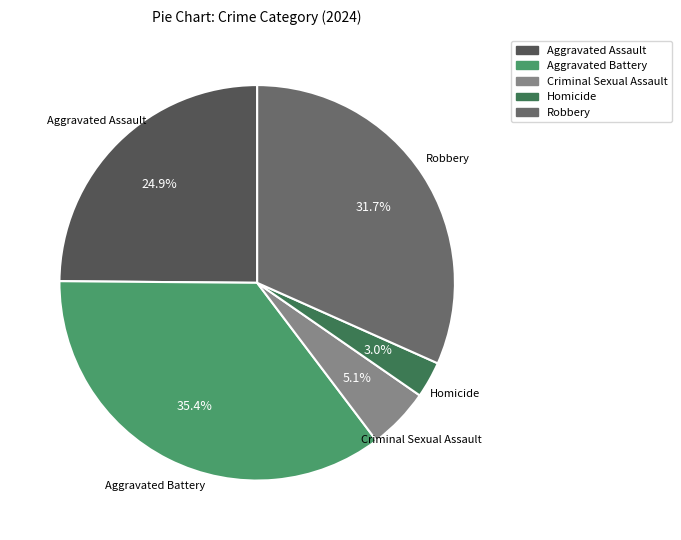

How many segments does this pie chart have?

5